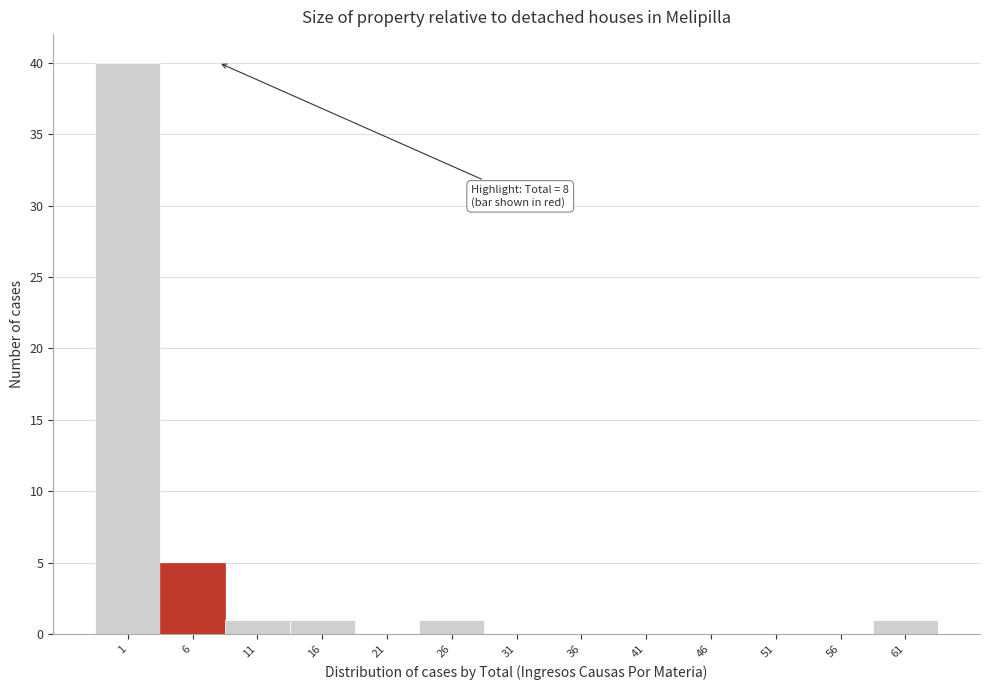

Reading right to left, what are all the values shown in this chart?

61=1	56=0	51=0	46=0	41=0	36=0	31=0	26=1	21=0	16=1	11=1	6=5	1=40